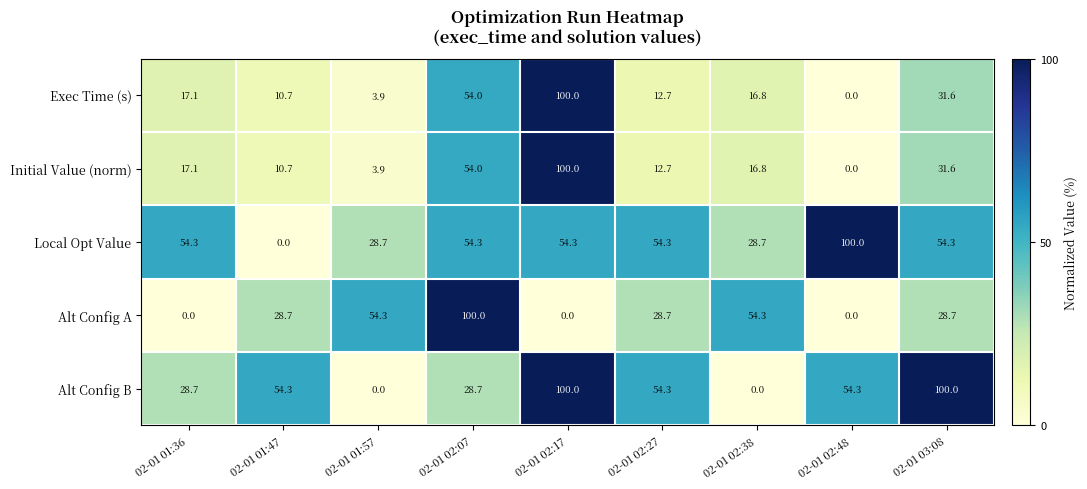

What is the sum of the Initial Value (norm) values at 02-01 02:27 and 02-01 02:38?

29.5